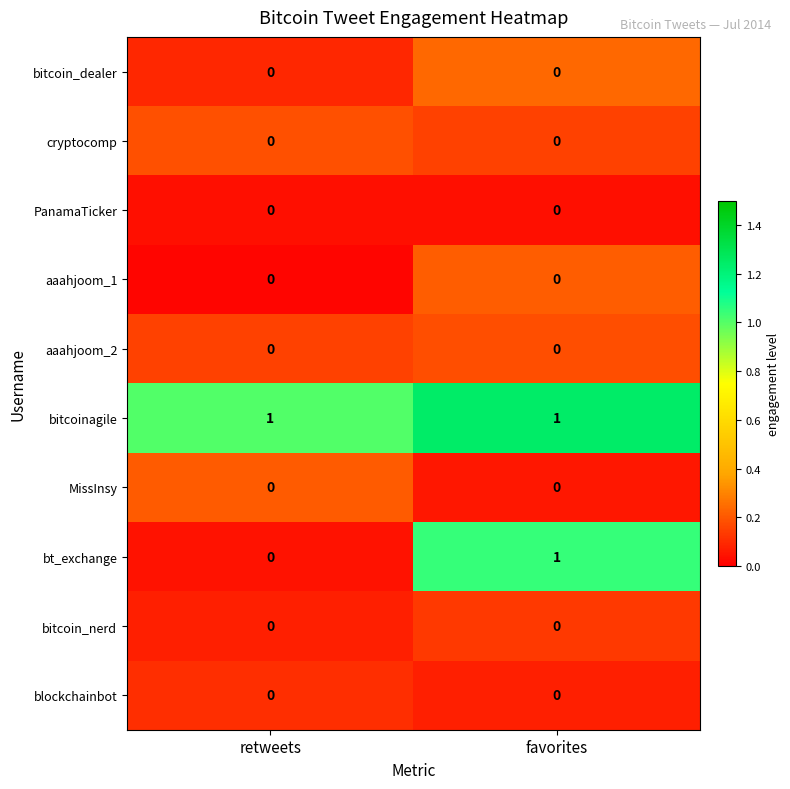

The value of bitcoin_nerd at favorites is 0. True or false?

True